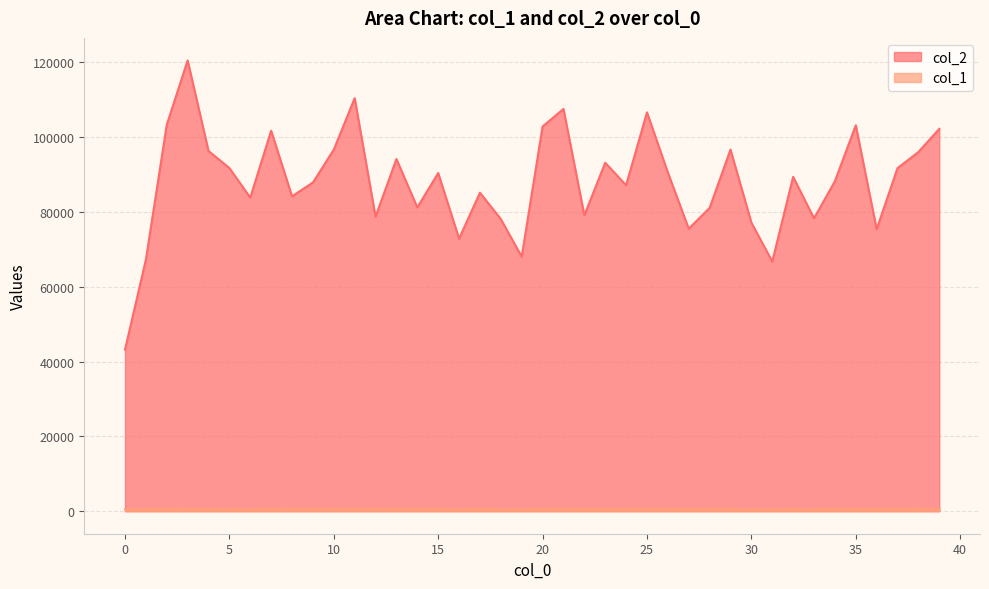

At how many categories does at least one series exceed 28940?

40